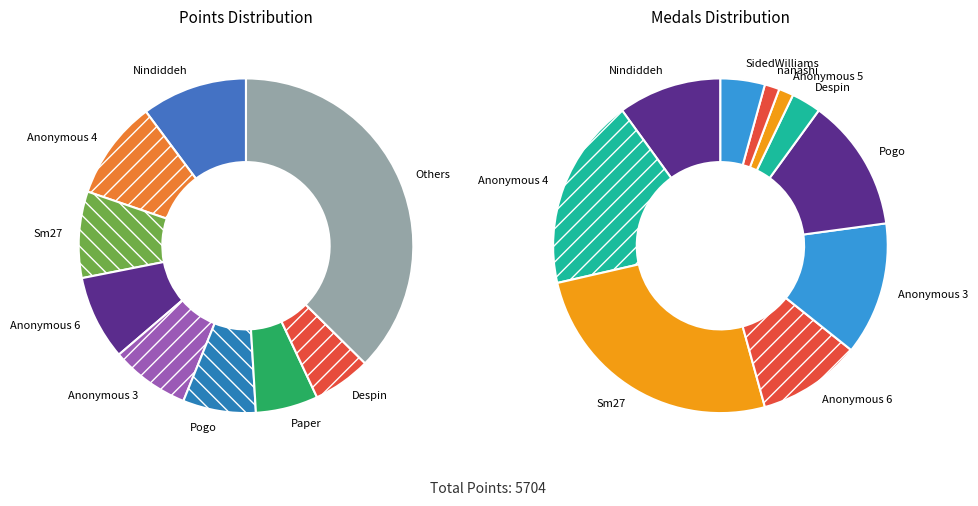

Is it true that Paper is 15% of the pie?

False